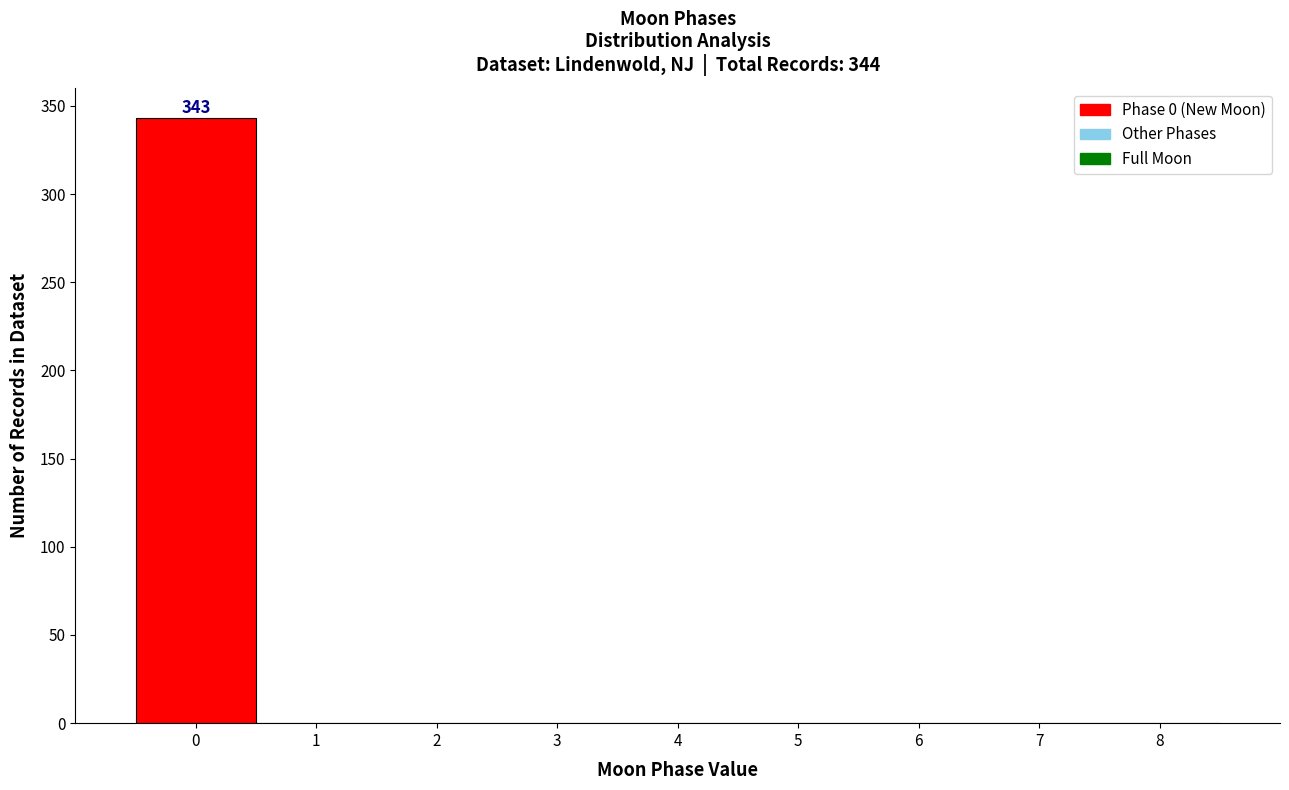

Over which range of the x-axis is the bar tallest?

-0.5 to 0.5